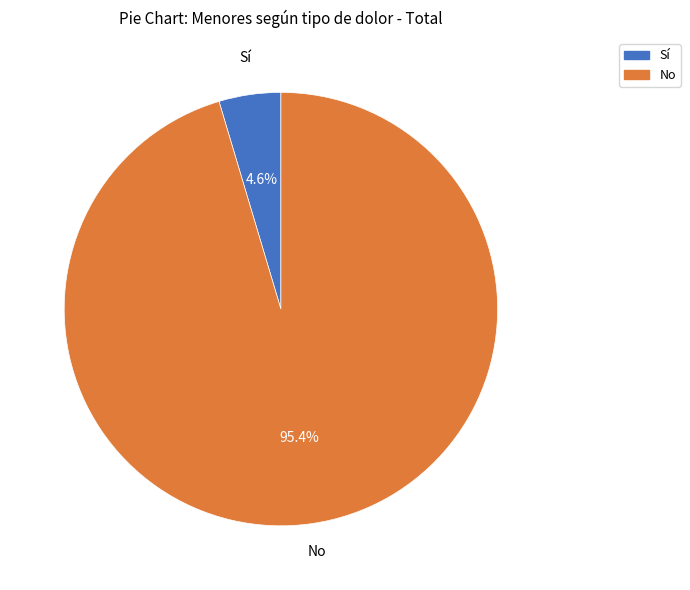

Count the number of slices in the pie.

2